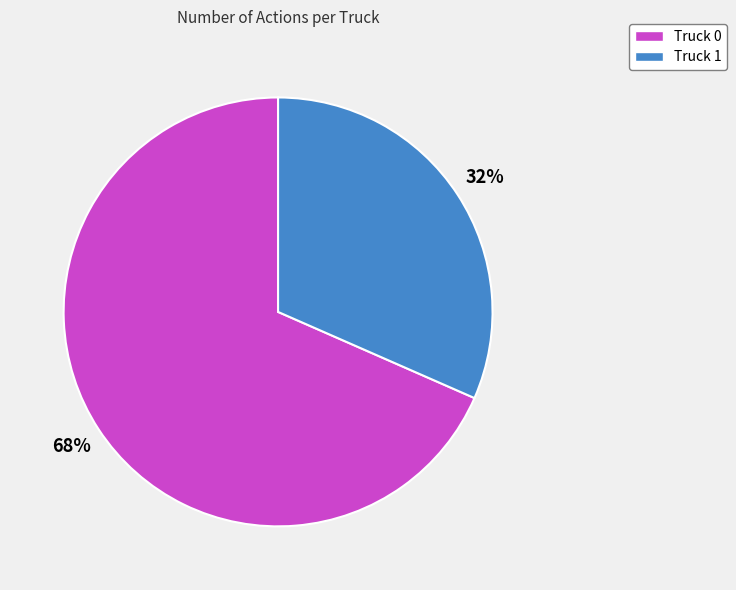

Do Truck 1 and Truck 0 together represent more than half of the pie?

Yes